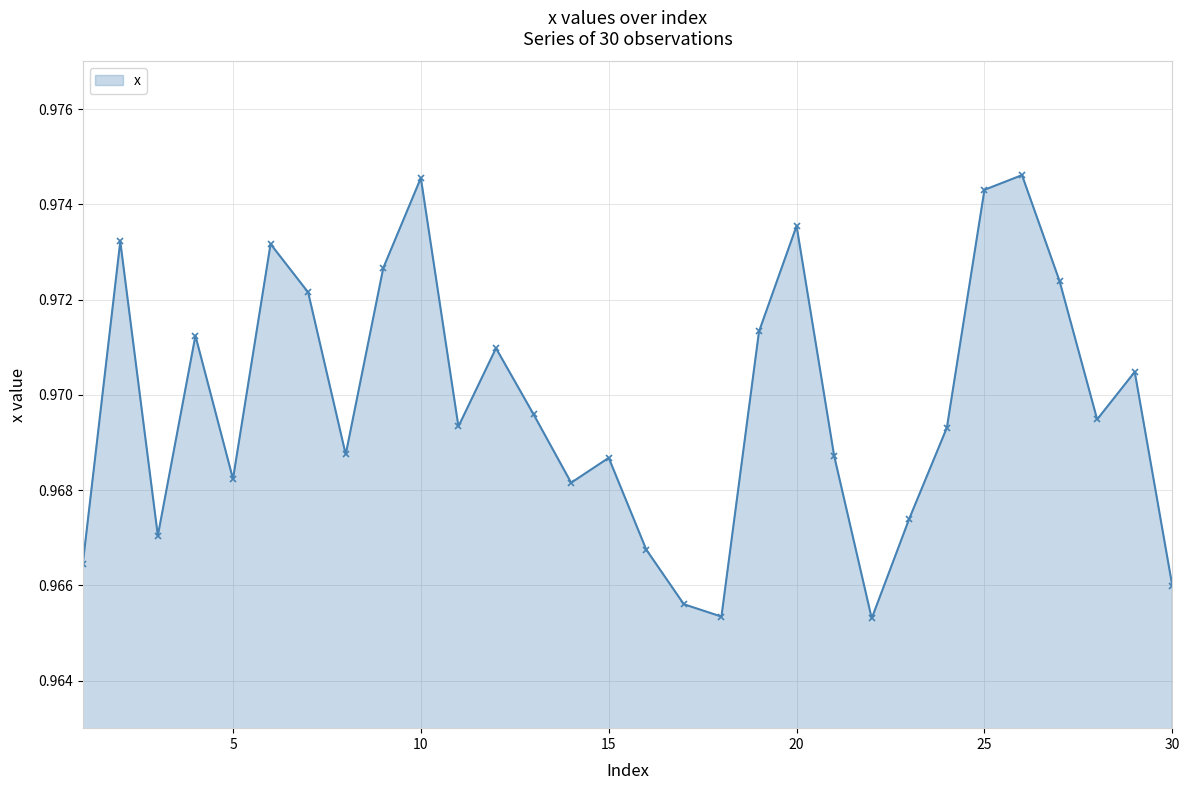

How many interior local peaks (higher than both neighbors) does the data have?

9